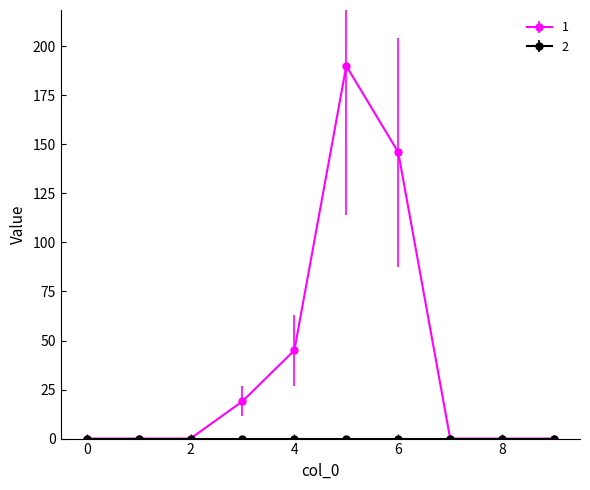

What is the greatest value displayed?

190